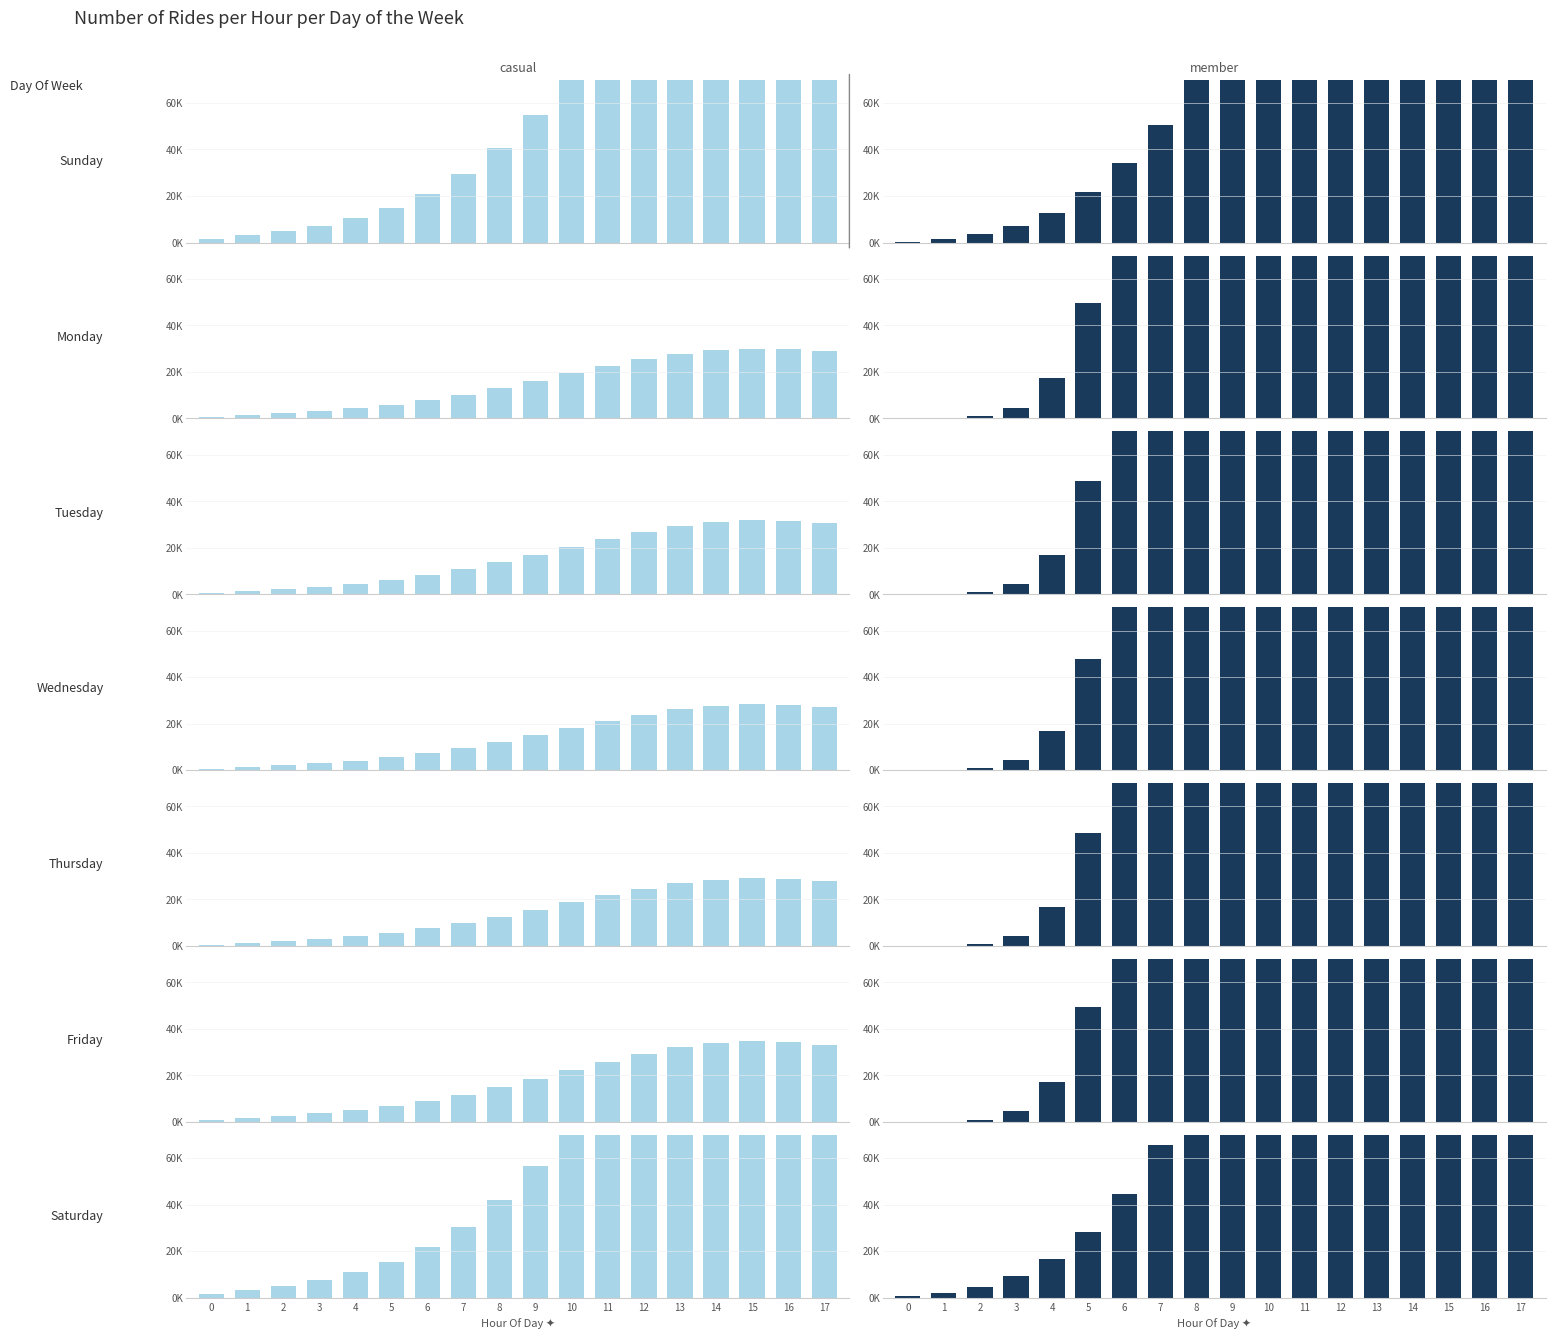

List the series in order of their overall mean, lowest first.

casual, member